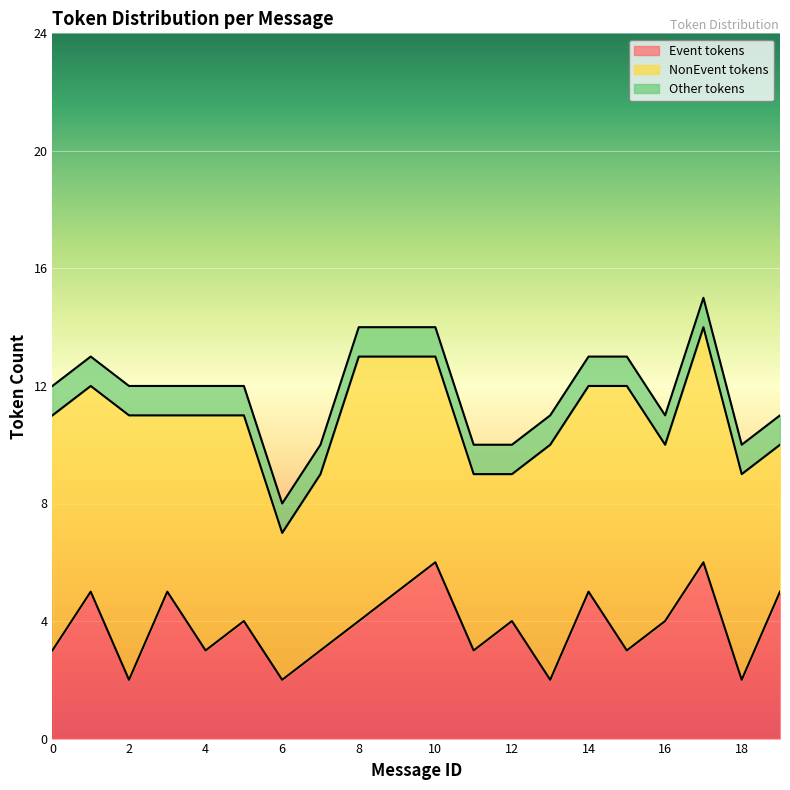

The Event tokens series shows 7 at 14. True or false?

False